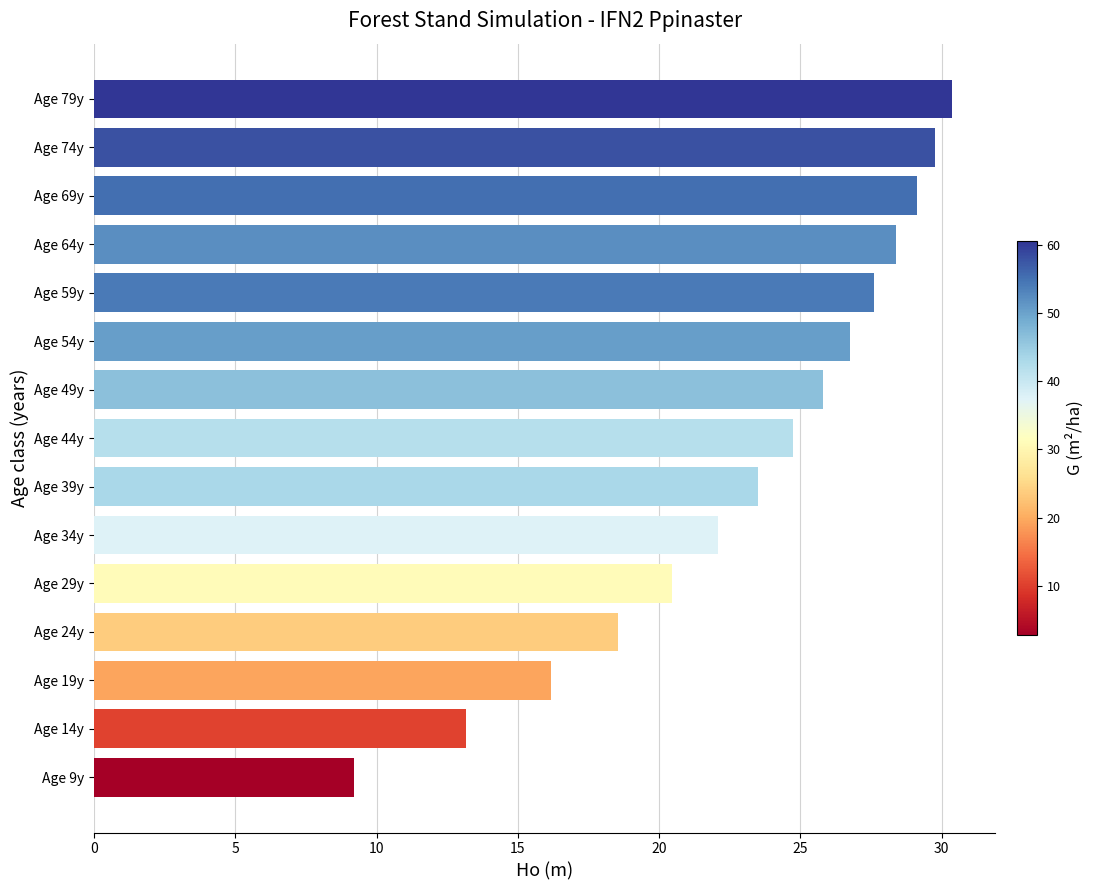

Which label corresponds to the largest value in the chart?

Age 79y